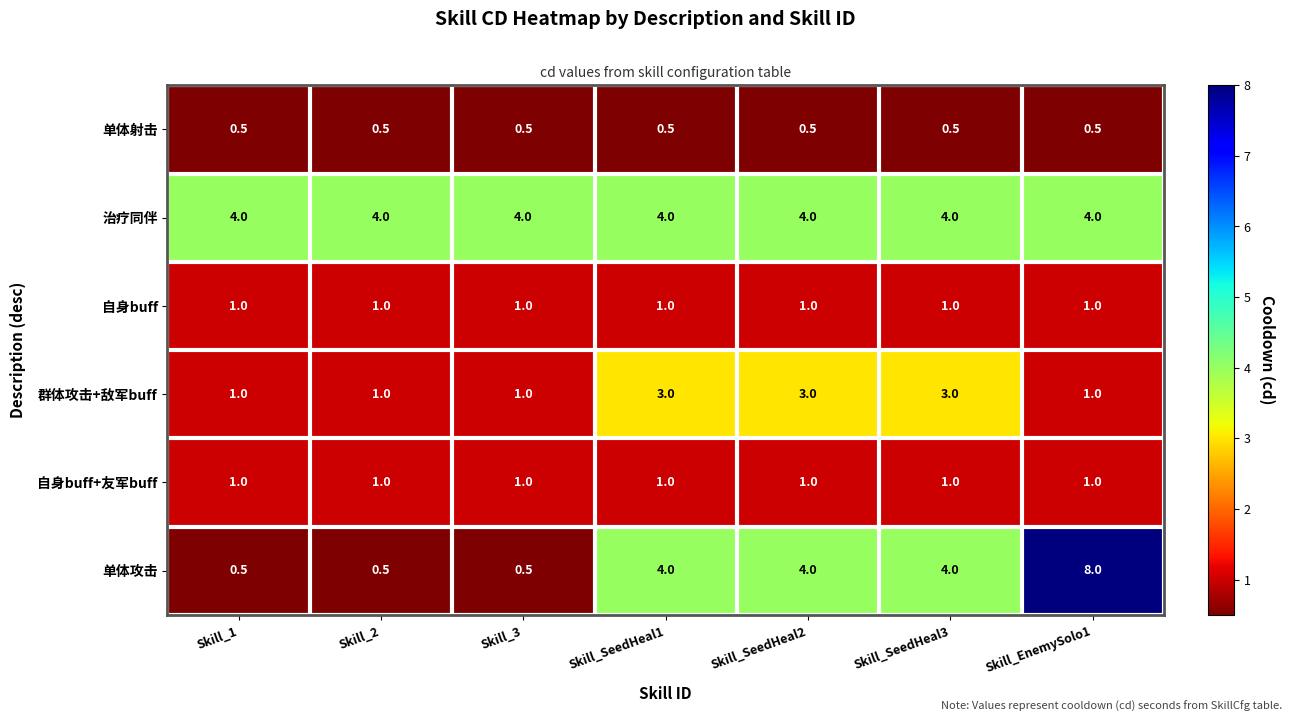

What is the sum of all 群体攻击+敌军buff values?

13.0